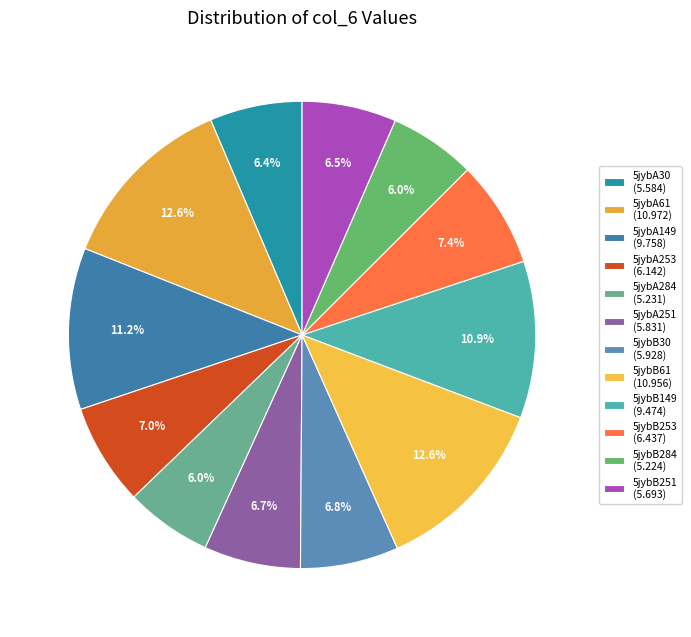

Is it true that 5jybA253 is 1% of the pie?

False